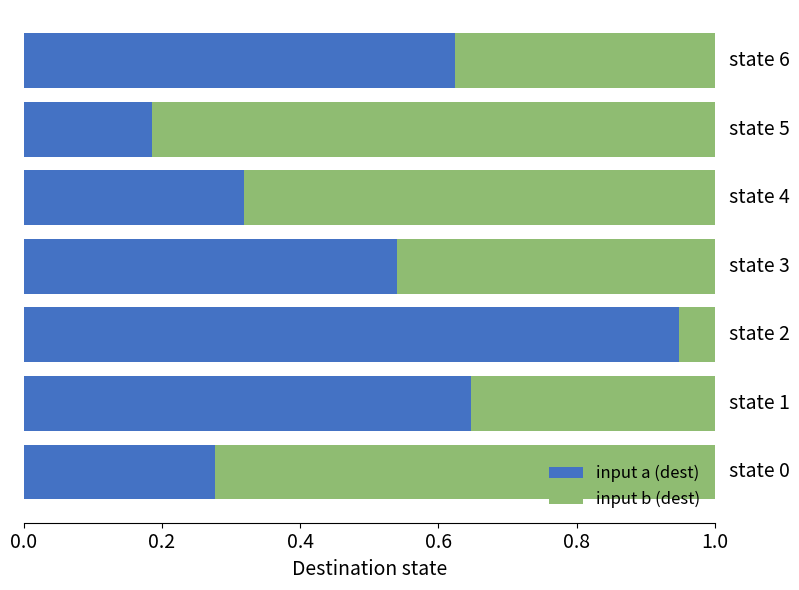

What is the total value across all series at state 5?

1.0